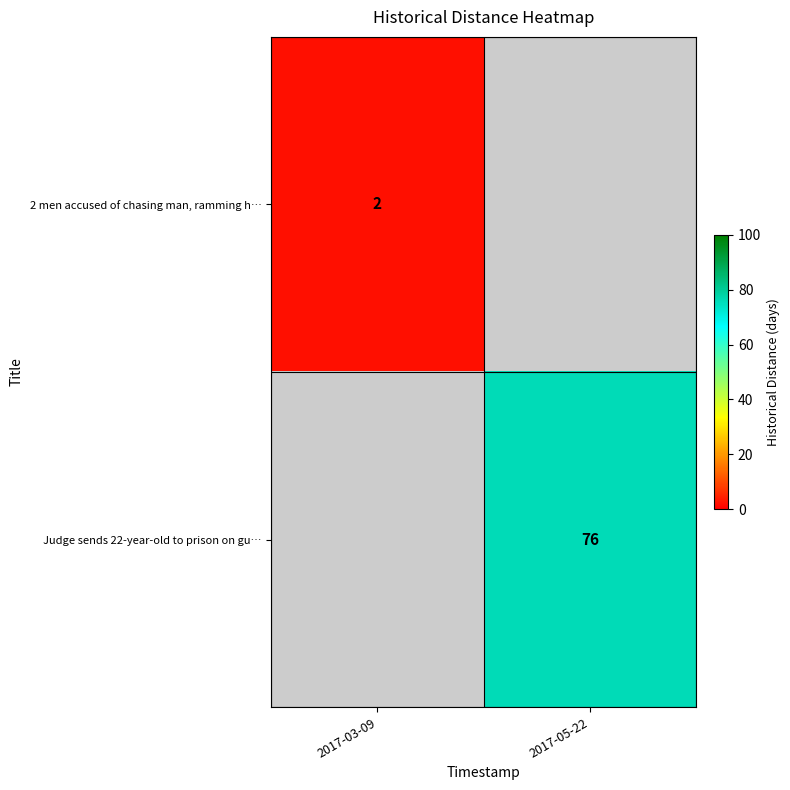

What is the total value across all series at 2017-03-09?

2